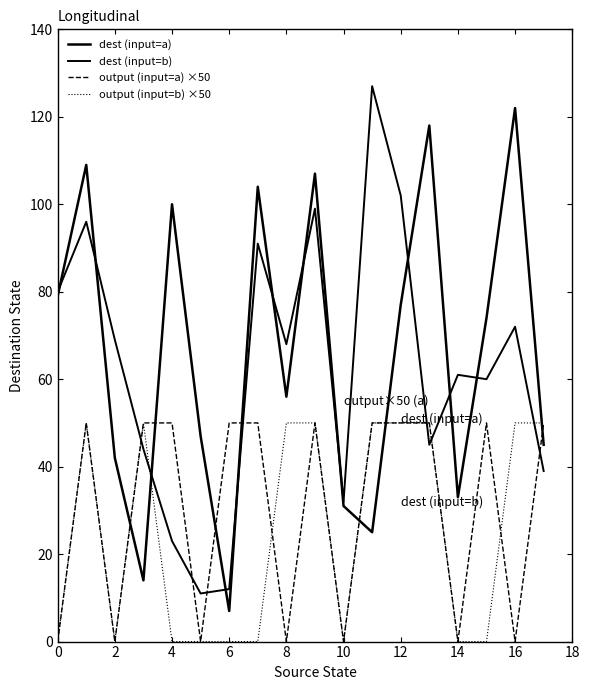

Is this an area chart (filled region under the line)?

No